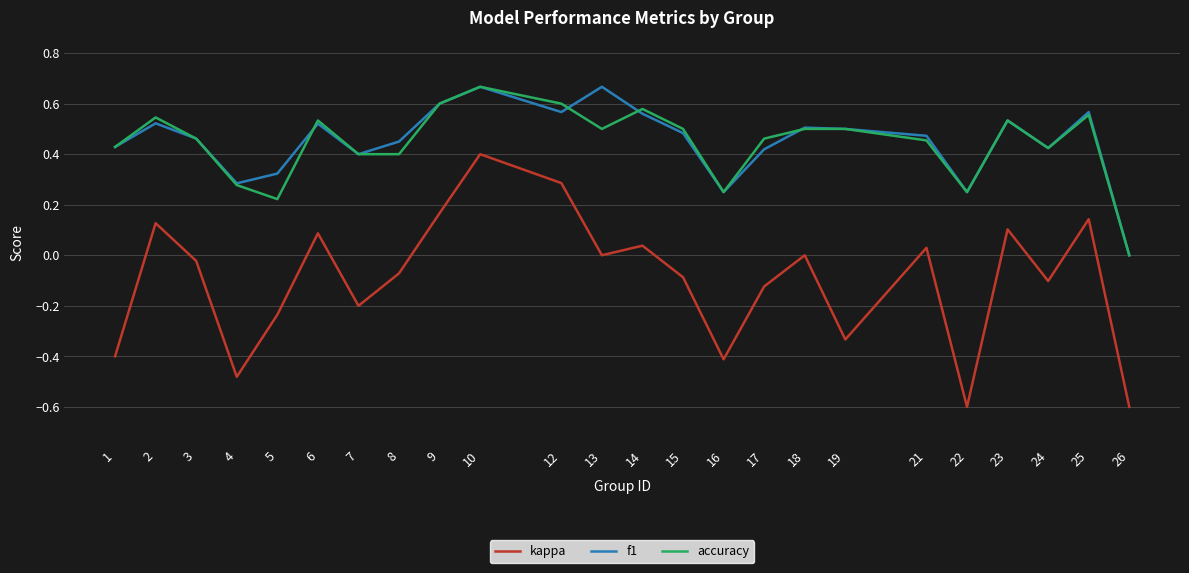

True or false: f1 has a value of 0.3 at 6.

False